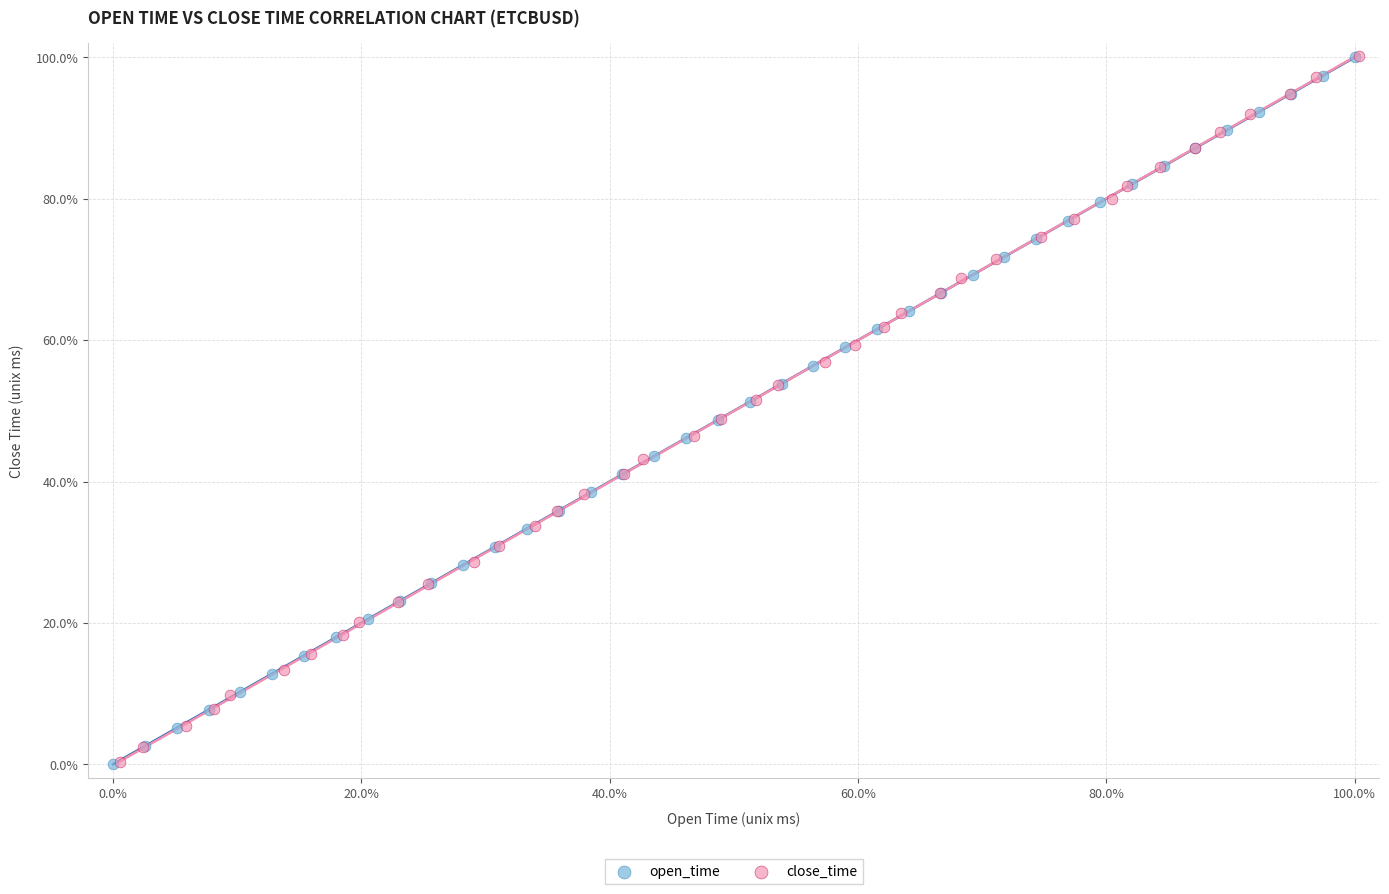

Which series has the largest Y range (max minus min)?

open_time